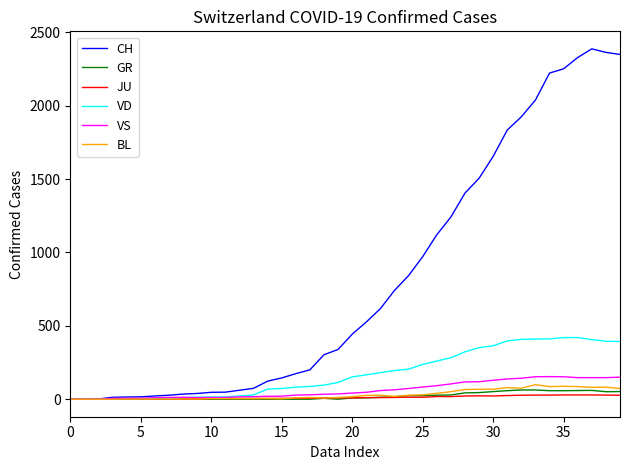

Which series has the largest total across all categories?

CH